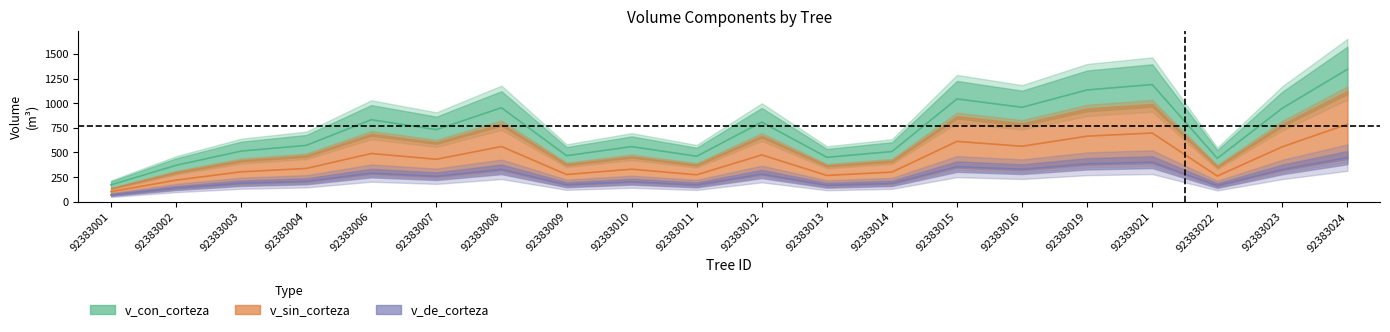

What is the average value of the v_de_corteza series?

253.9